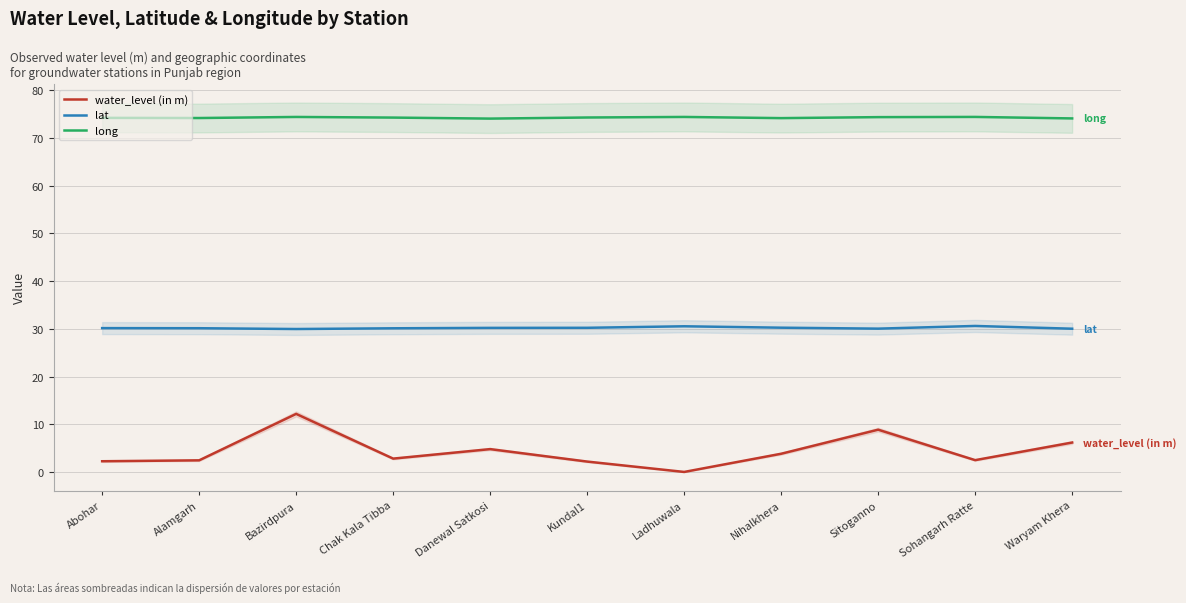

The value of lat at Sohangarh Ratte is 30.6. True or false?

True